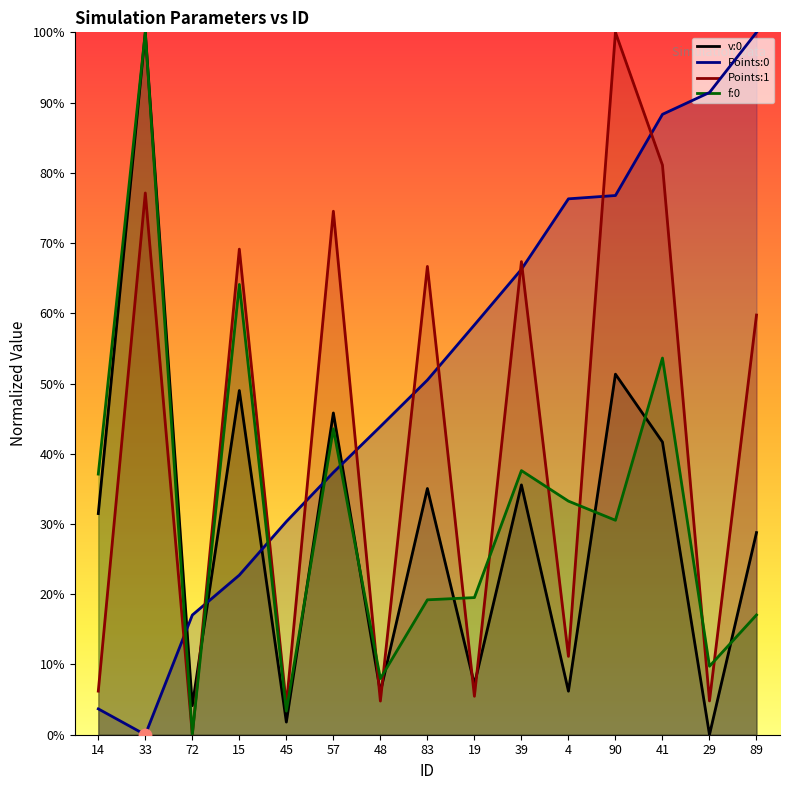

Which series reaches the minimum Y coordinate?

v:0